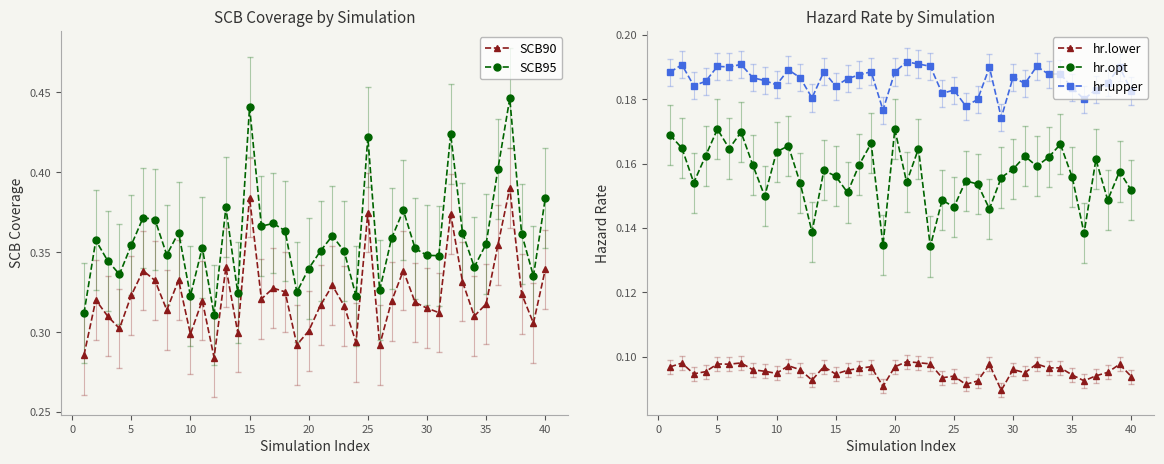

Which series has the largest range (max minus min)?

SCB95